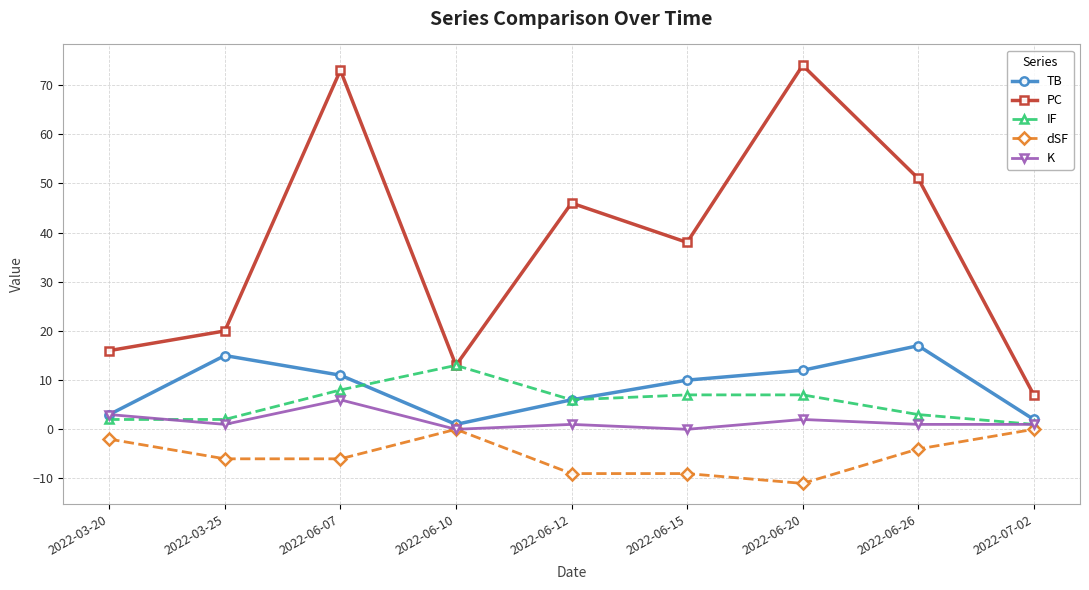

What value does the K series have at 2022-06-12?

1